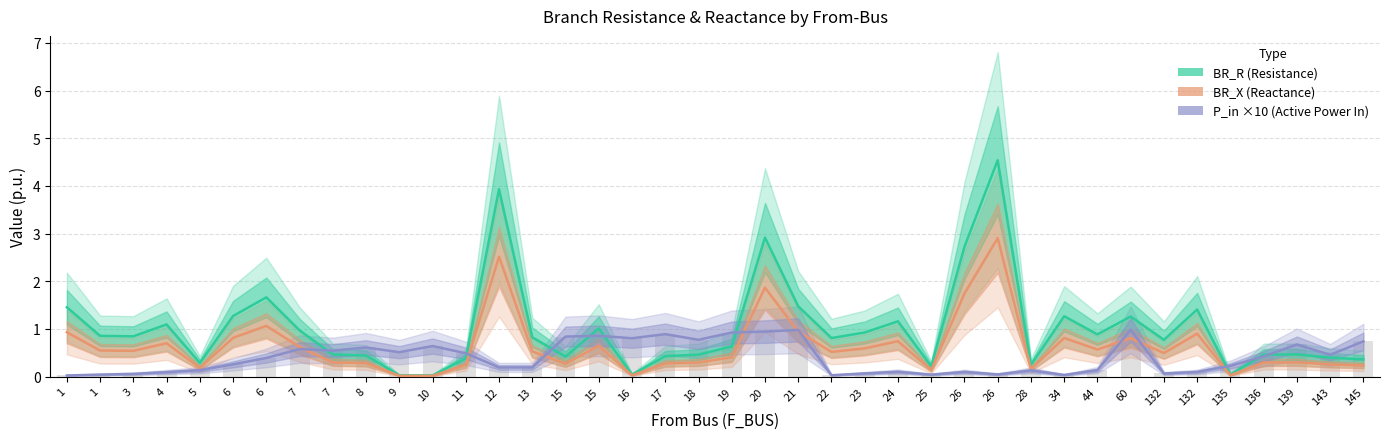

Which series has the widest spread of values?

BR_R (Resistance)